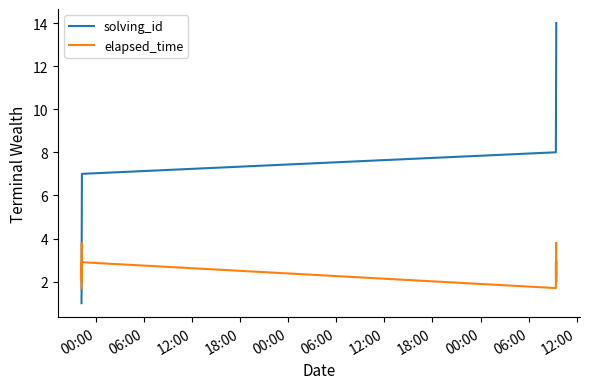

Rank the series by their average value, from highest to lowest.

solving_id, elapsed_time